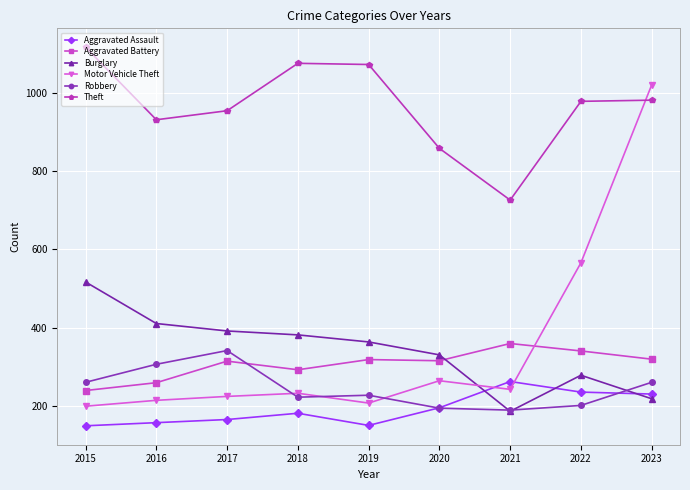

What is the sum of all Burglary values?

3082